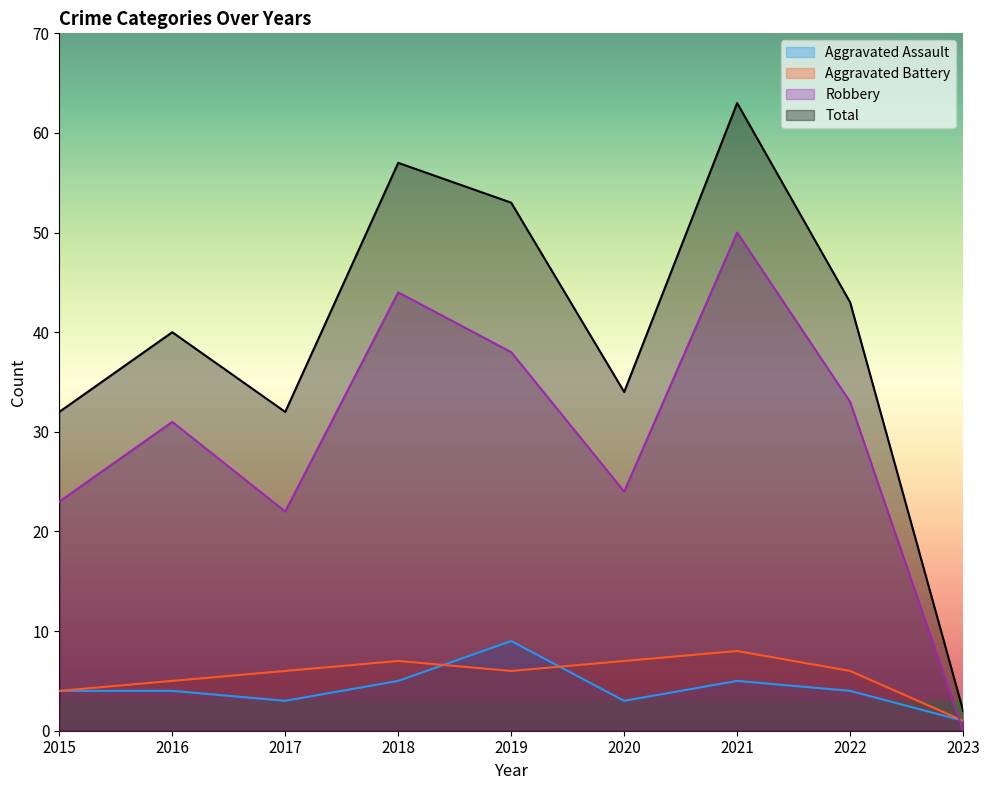

How many interior local peaks does the Robbery series have?

3